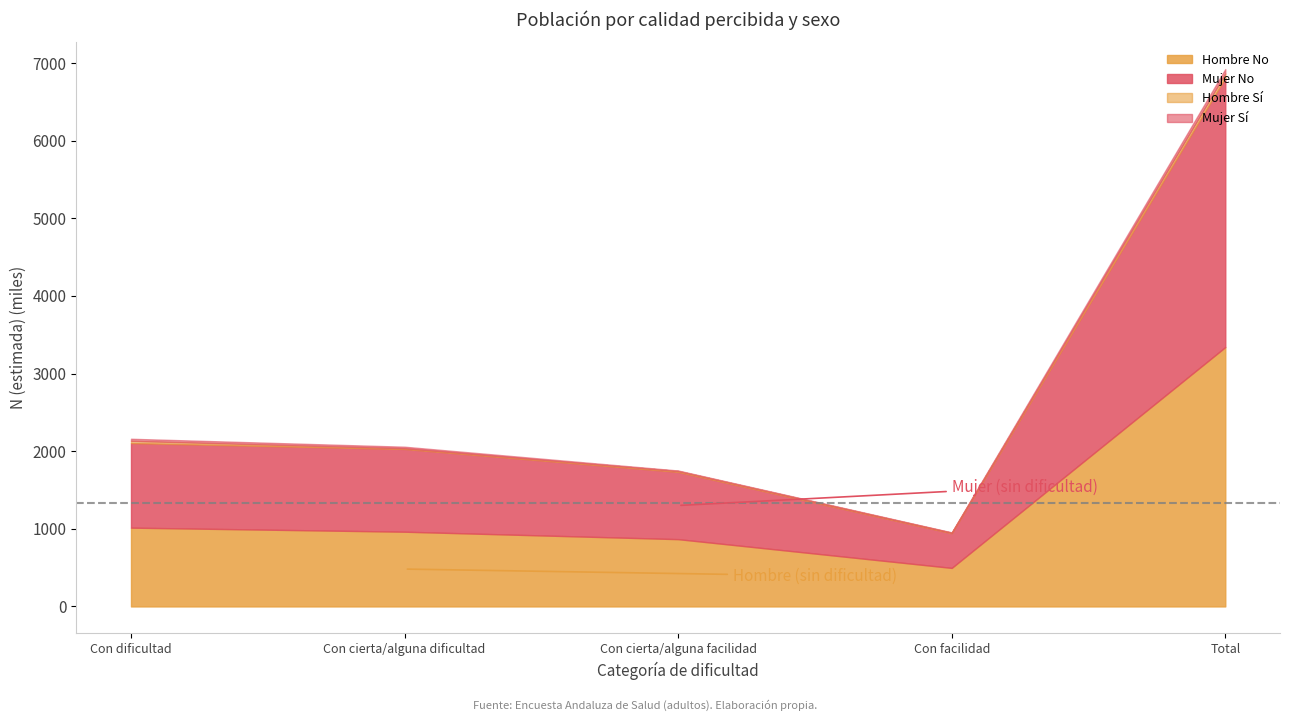

Is the value of Hombre Si N at Con cierta/alguna facilidad greater than the value of Mujer No N at Total?

No